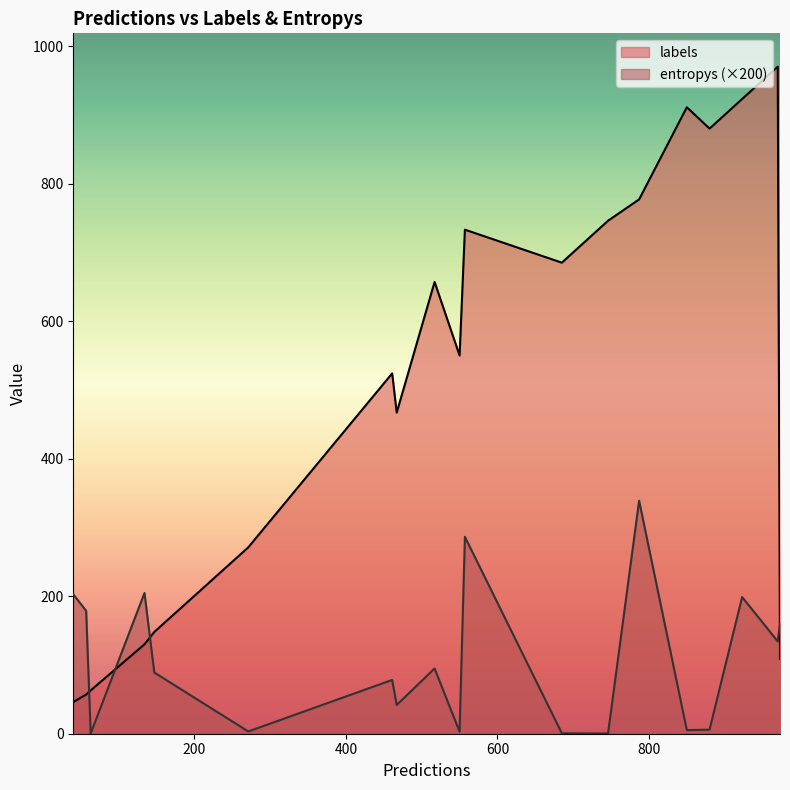

Is the value of entropys at 7 greater than the value of labels at 7?

No